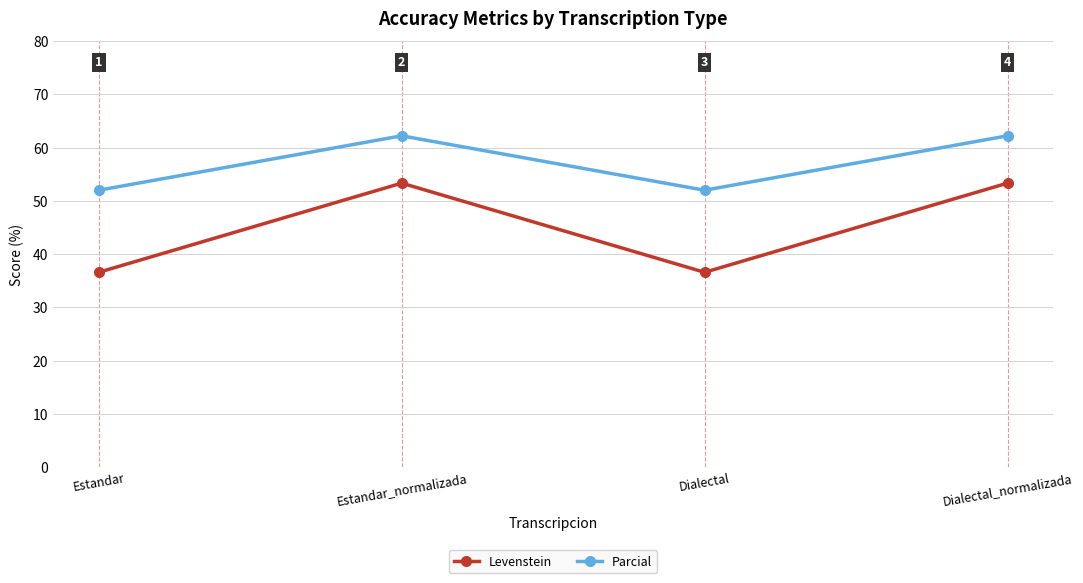

What is the spread (max minus min) of values at Estandar_normalizada?

8.9